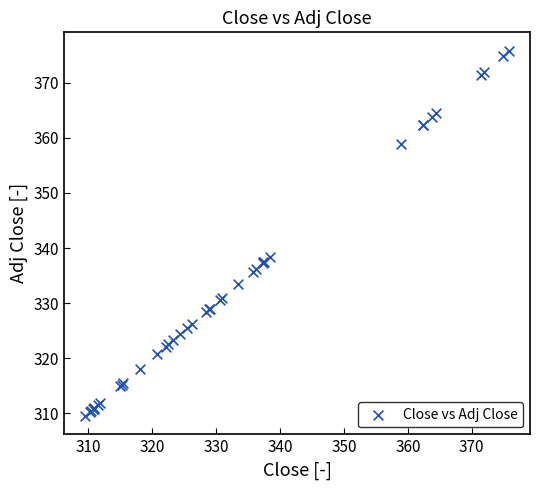

What Y value in the scatter plot is closest to 342?

338.4